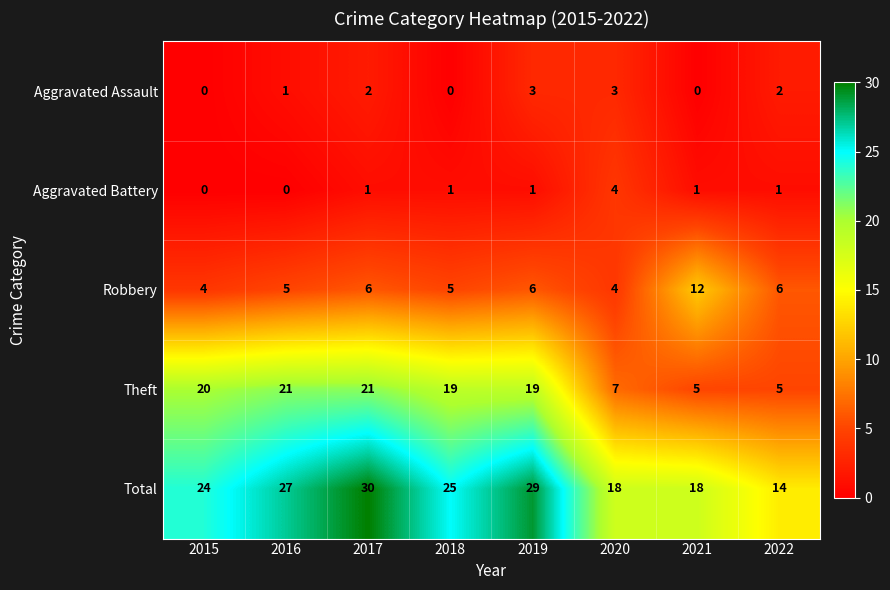

What is the difference between the maximum and second lowest values in the Aggravated Battery series?

4